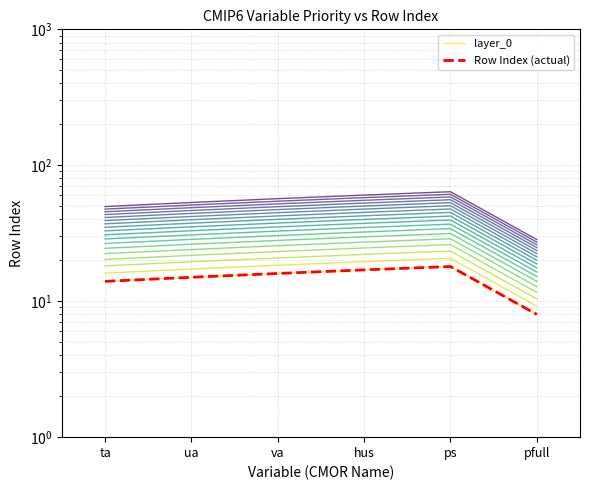

At hus, list the series in order from smallest to largest.

layer_0, Row Index (actual)